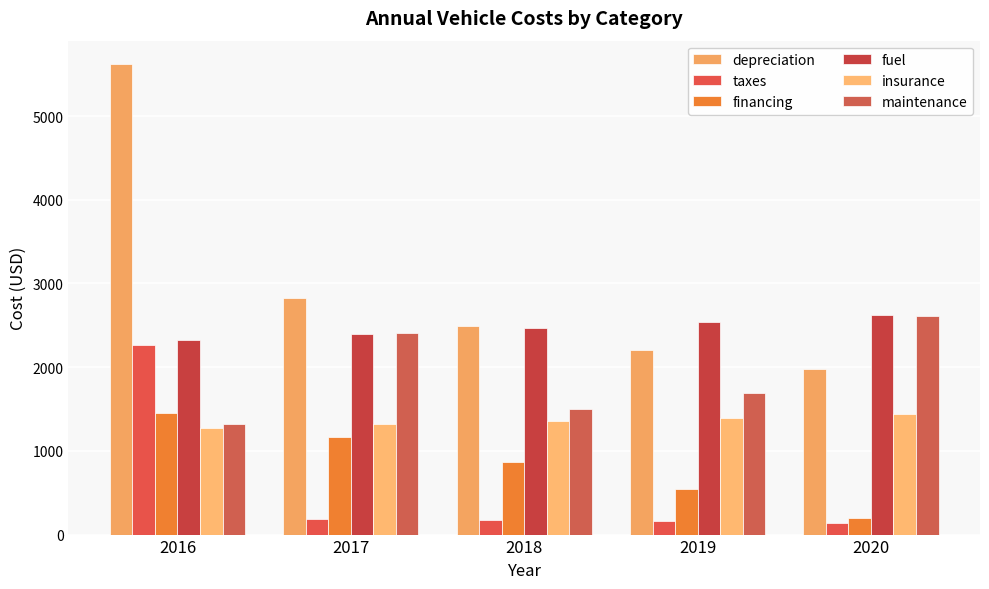

What is the value of the maintenance bar at the 4th from the left?

1692